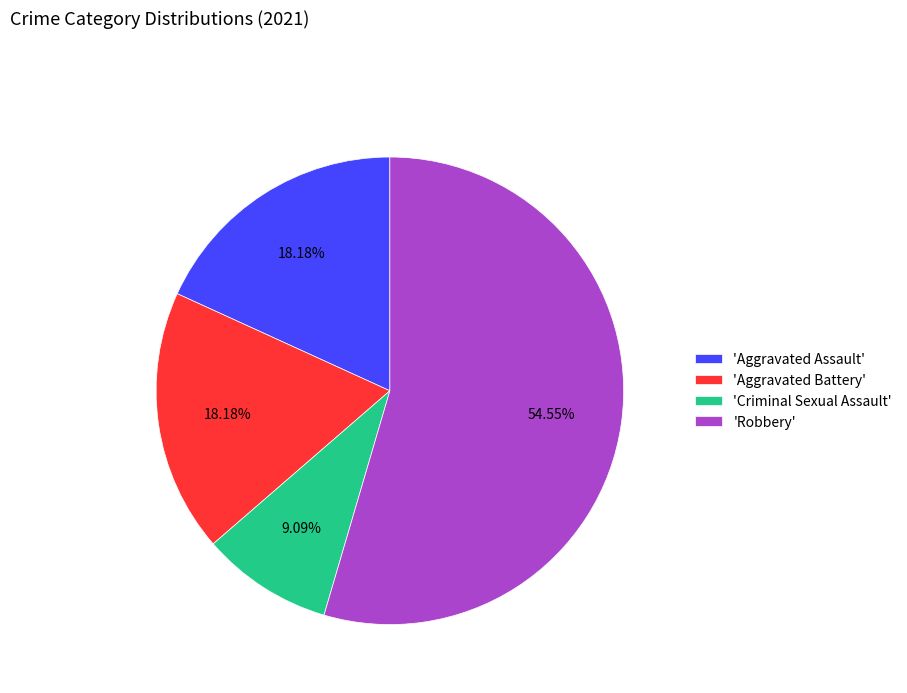

Is there a majority slice in this chart?

Yes